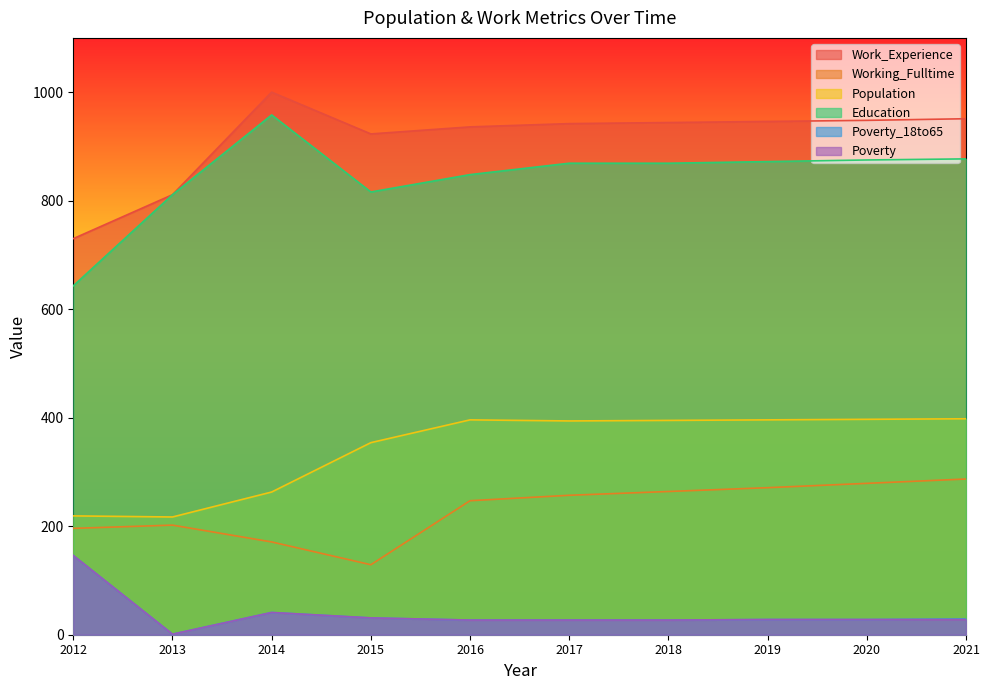

What is the difference between the highest and lowest values at 2021?

923